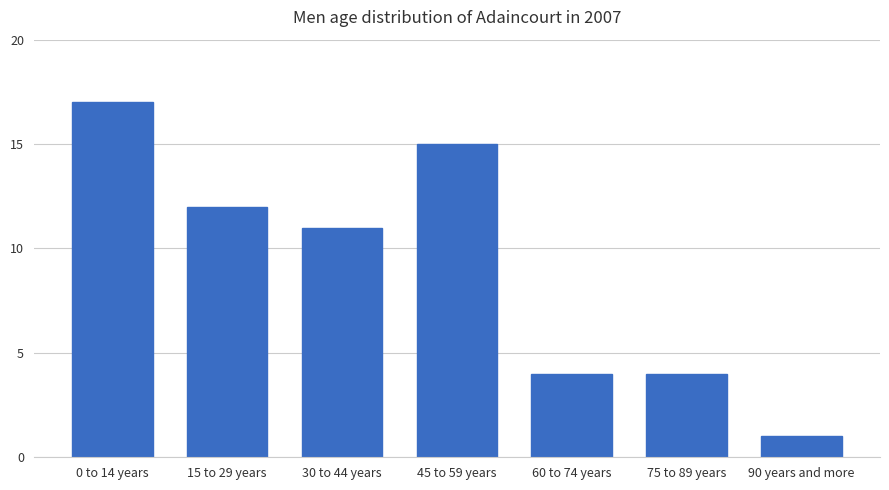

What is the maximum value shown in the chart?

17